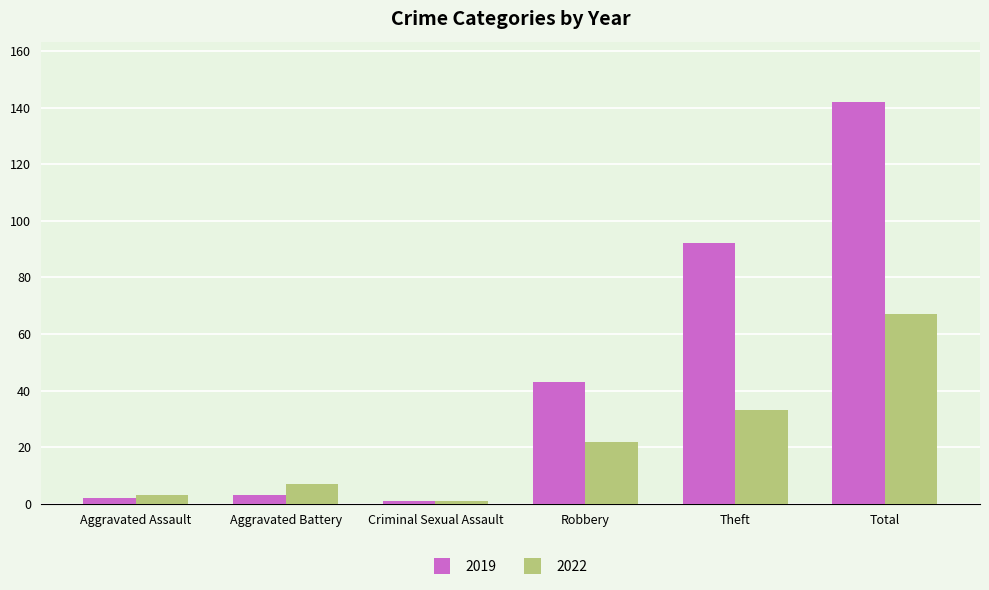

Where is 2019 nearest to the value 71?

Theft